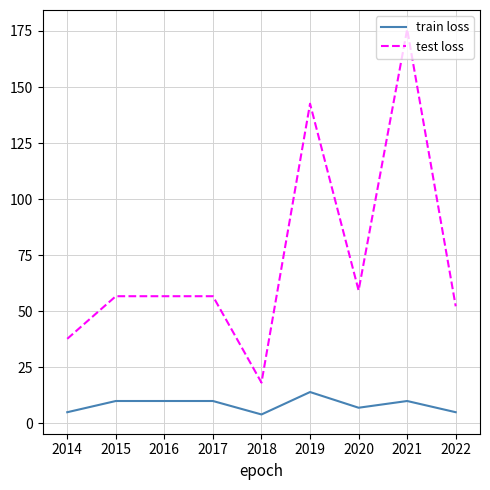

Is the value of test loss at 2017 greater than the value of train loss at 2016?

Yes